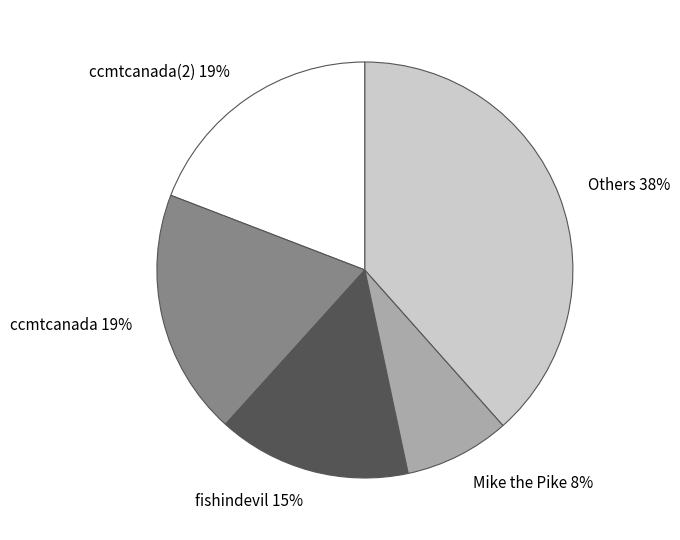

Does Mike the Pike represent more than half of the total?

No